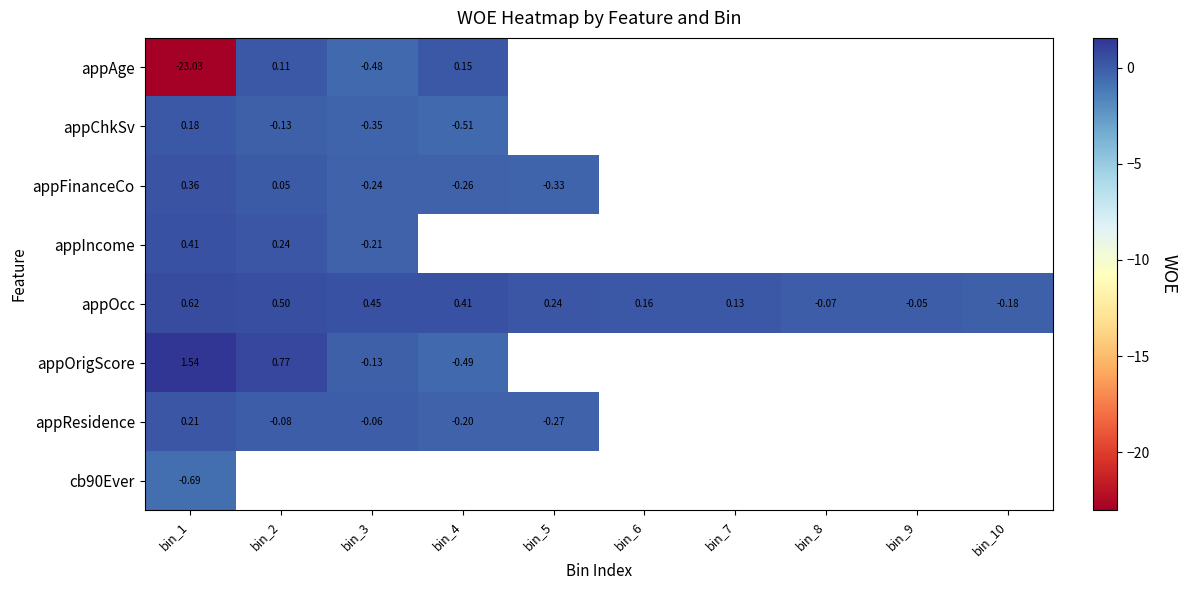

Is the value of appFinanceCo at bin_5 greater than the value of appOcc at bin_1?

No